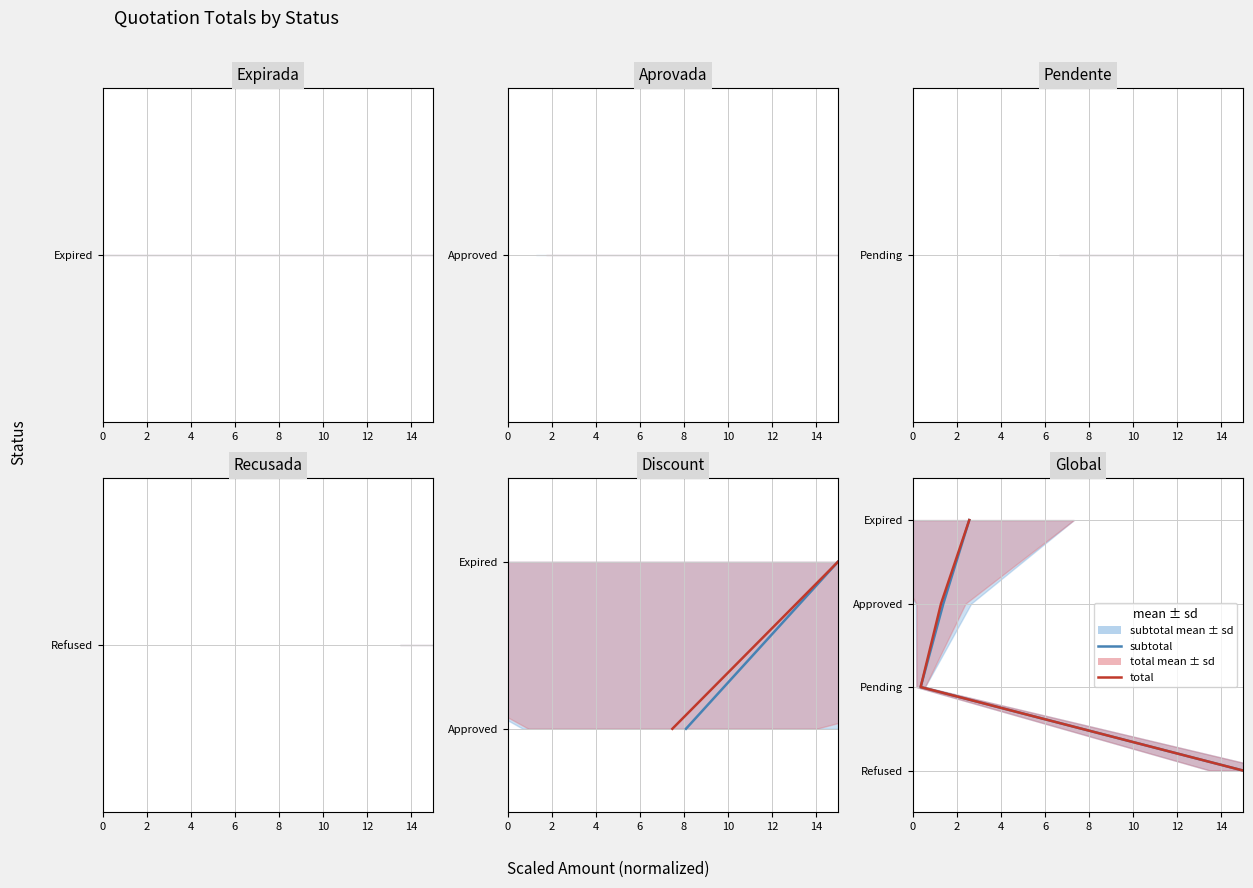

The subtotal series shows 0 at 0. True or false?

True